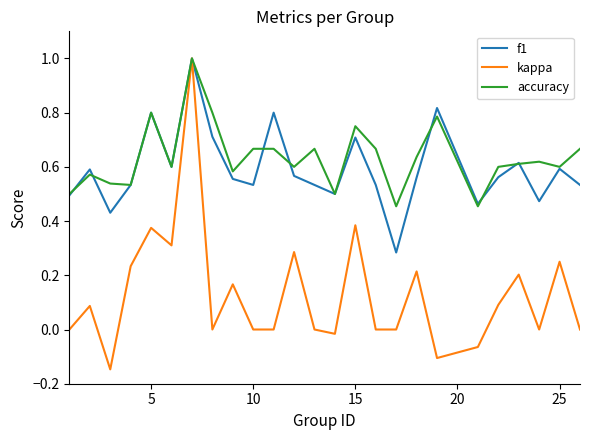

What is the highest value of the f1 series?

1.0